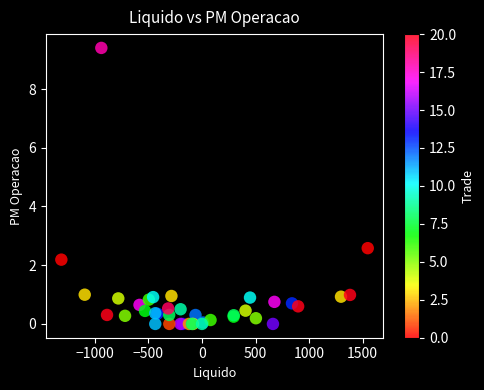

What Y value in the scatter plot is closest to 4?

2.6